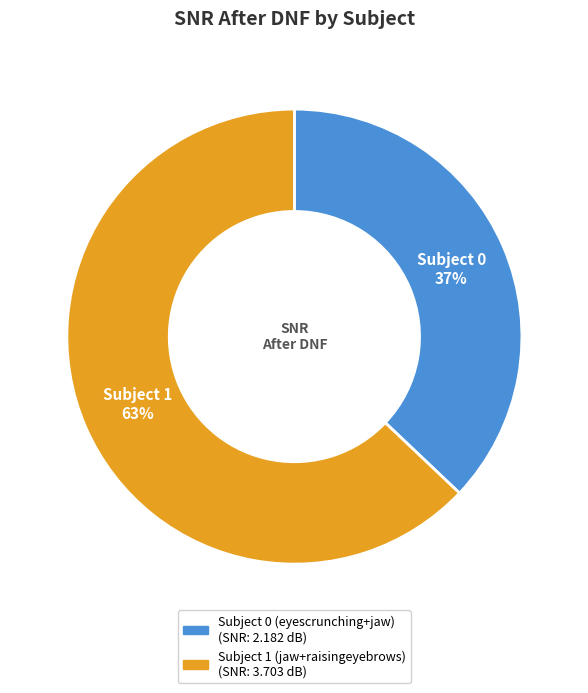

To the nearest percent, what is the difference between the Subject 1 (jaw+raisingeyebrows) and Subject 0 (eyescrunching+jaw) slice percentages?

26%